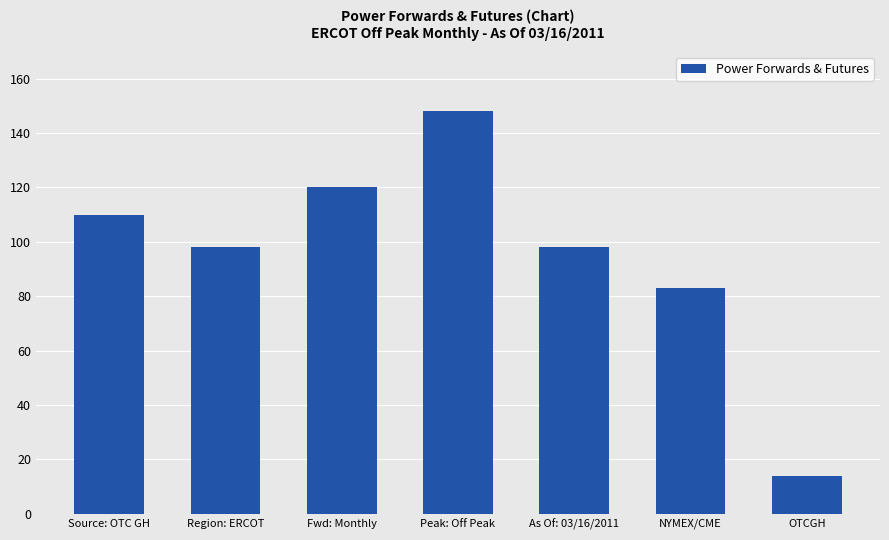

Approximately how many times larger is the value at Peak: Off Peak compared to OTCGH?

10.6